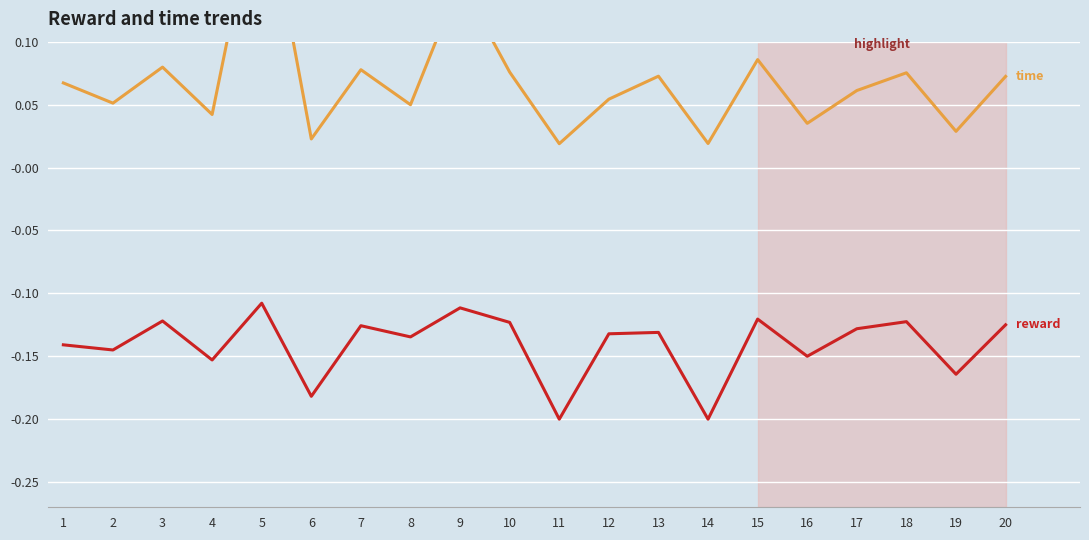

Reading left to right, list all the values displayed in this chart.

reward: -0.1	-0.1	-0.1	-0.2	-0.1	-0.2	-0.1	-0.1	-0.1	-0.1	-0.2	-0.1	-0.1	-0.2	-0.1	-0.2	-0.1	-0.1	-0.2	-0.1
time: 0.1	0.1	0.1	0.0	0.2	0.0	0.1	0.0	0.1	0.1	0.0	0.1	0.1	0.0	0.1	0.0	0.1	0.1	0.0	0.1